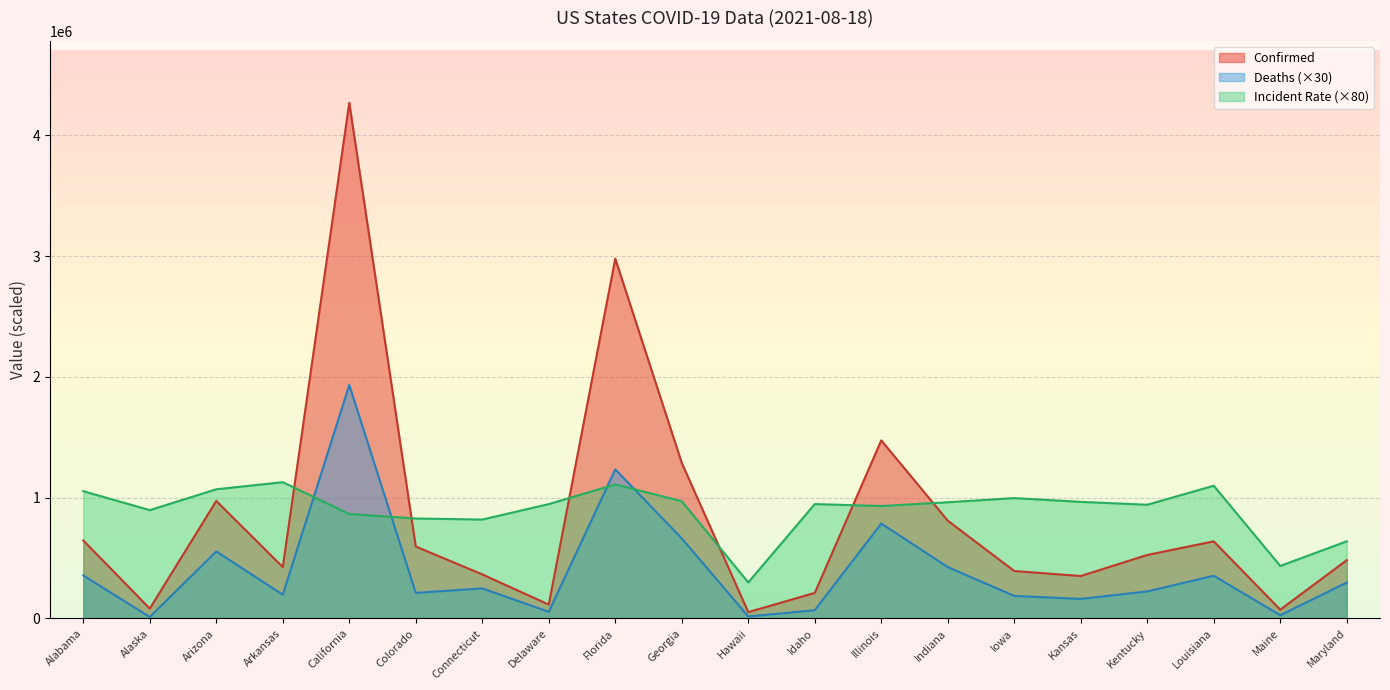

What is the difference between the maximum and minimum values in the Deaths series?

1920480.0